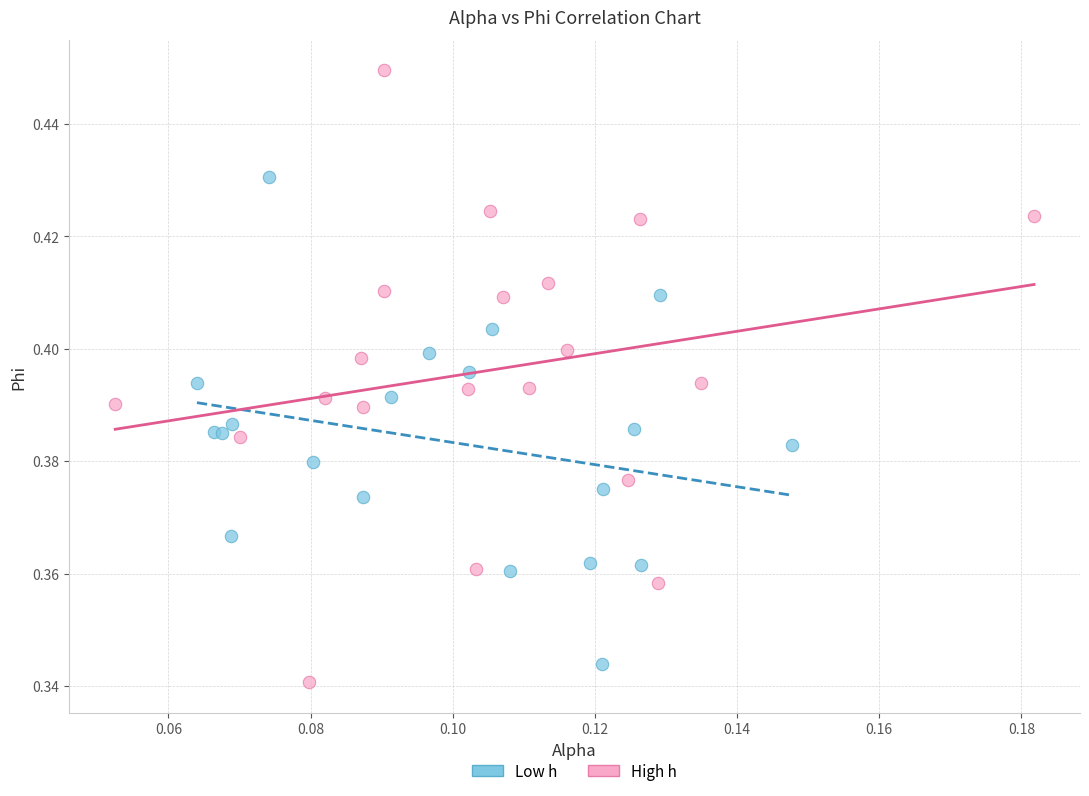

Which series contains the highest Y value?

High h